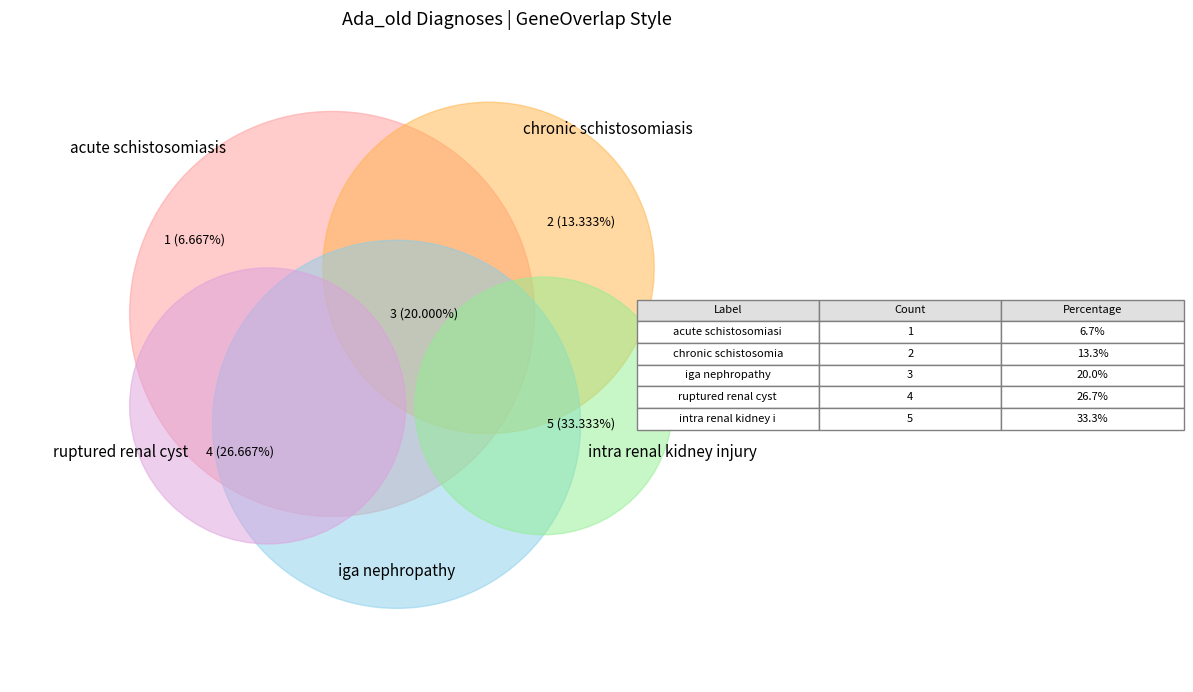

Between intra renal kidney injury and chronic schistosomiasis, which is larger?

intra renal kidney injury